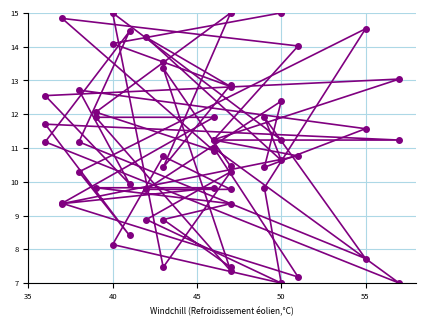

What is the greatest value displayed?

15.0